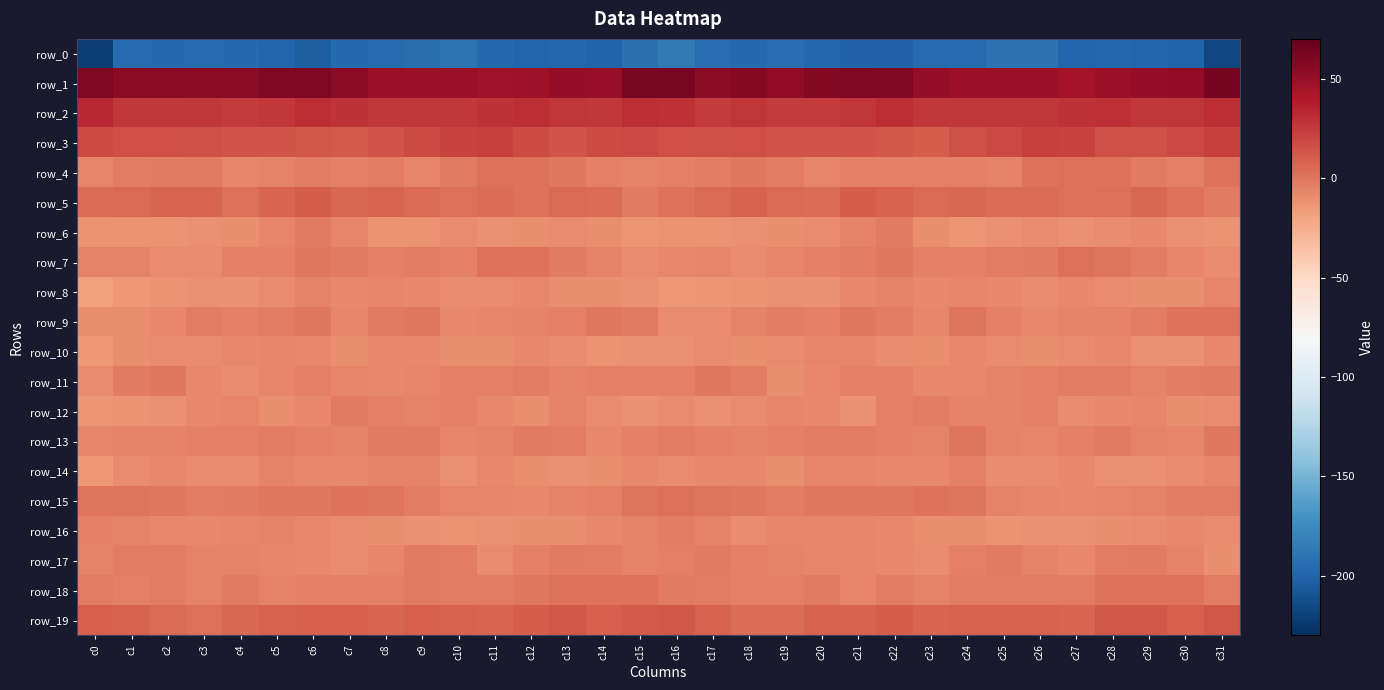

Between c11 and c24, which is larger?

c24